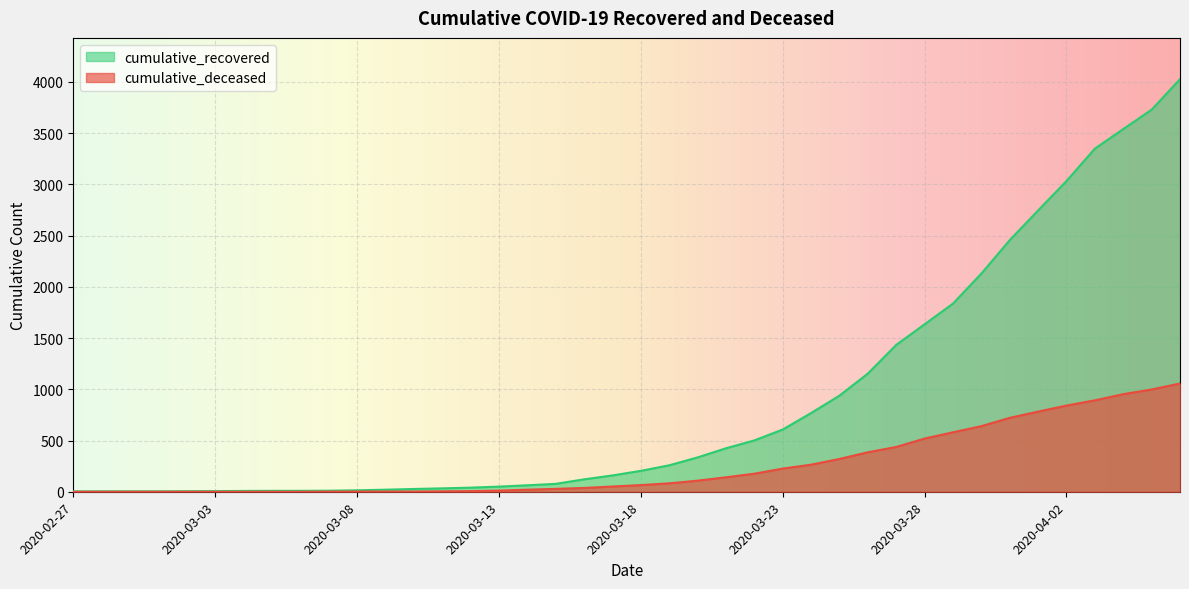

What is the difference between the maximum and minimum values in the cumulative_deceased series?

1056